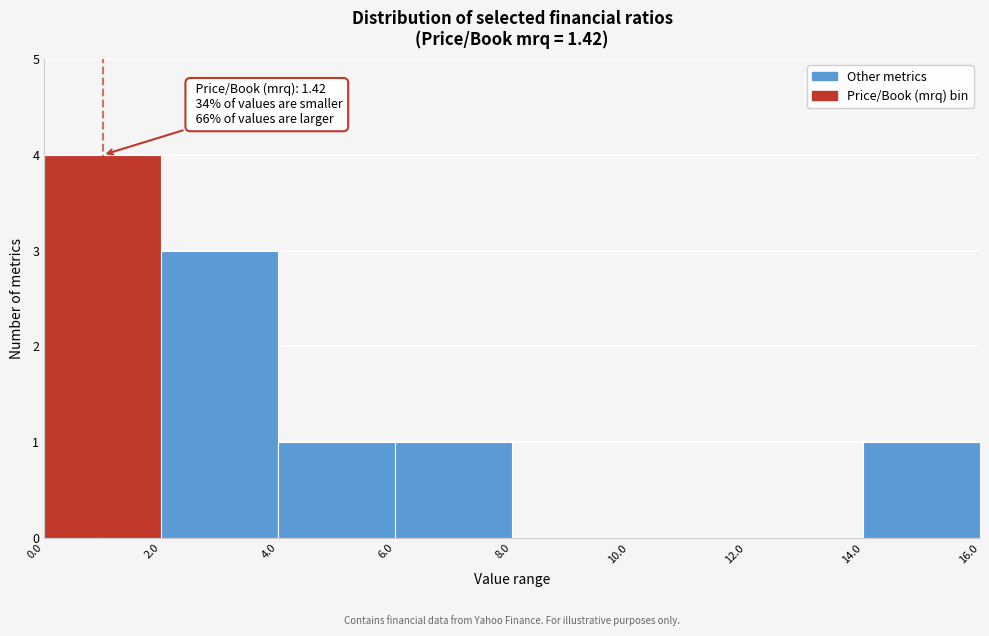

Which range on the x-axis has the tallest bar?

0.0 to 2.0